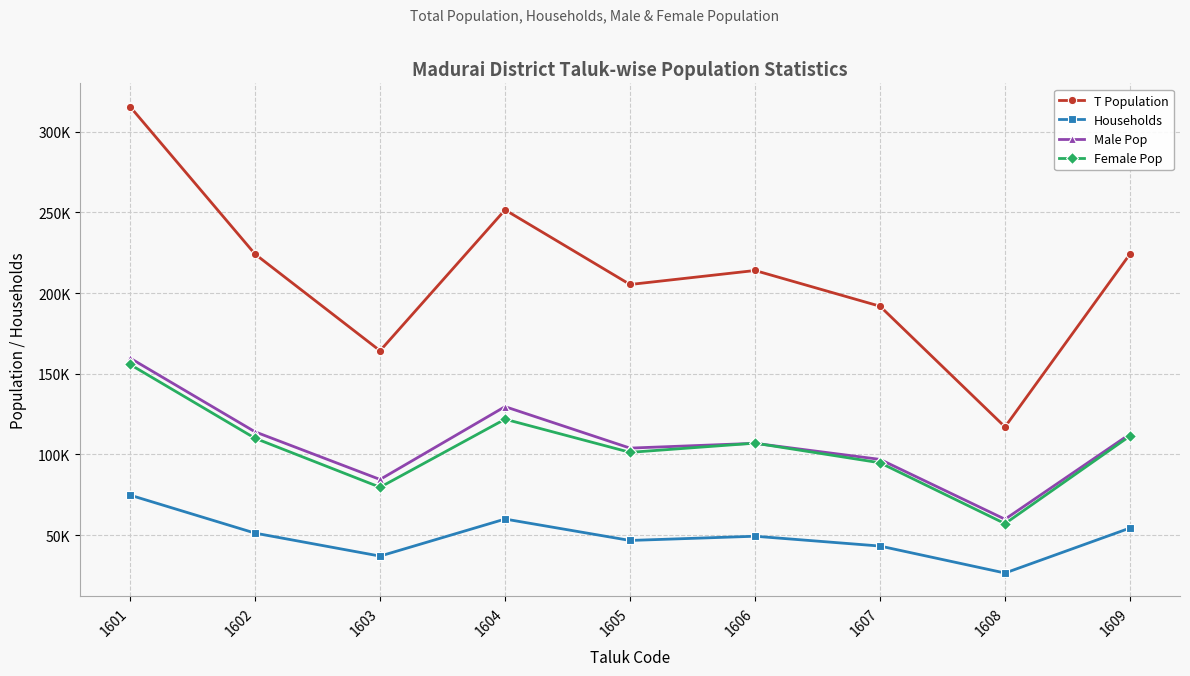

Is it true that Households equals 54444 at 1609?

True